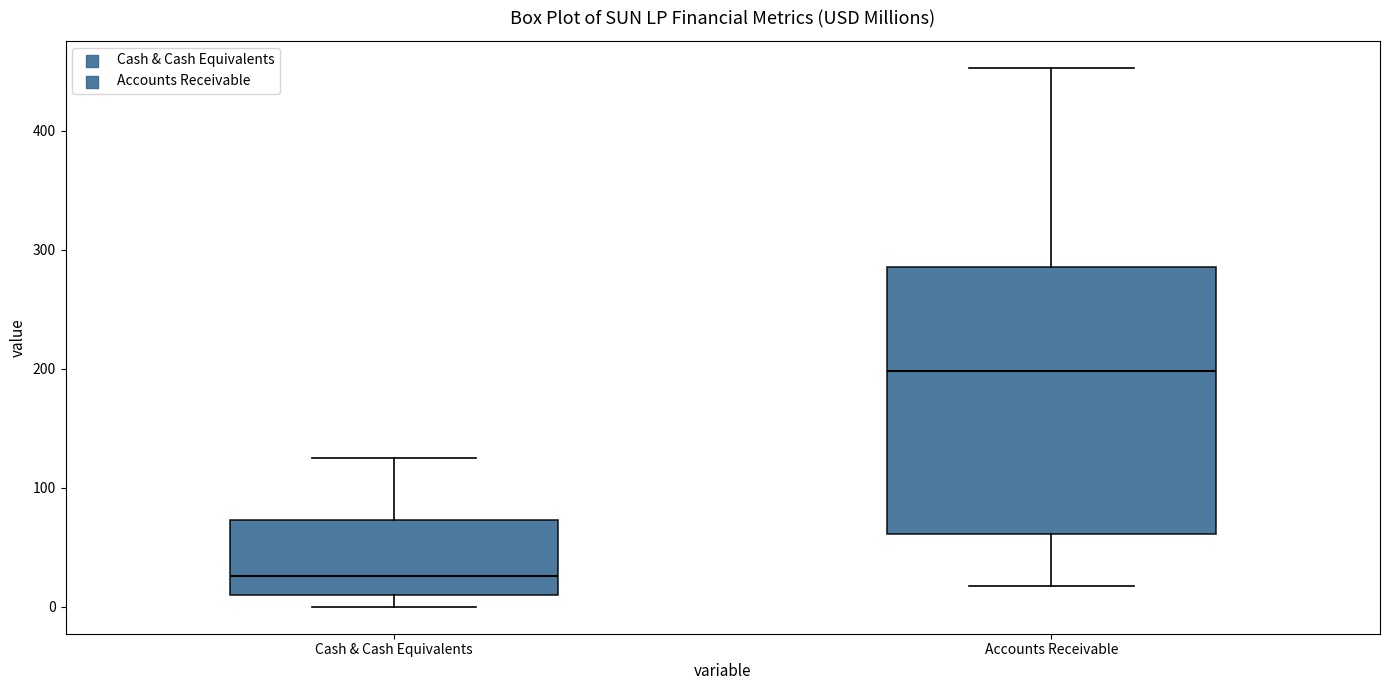

Which box is the tallest, from its lower edge to its upper edge?

Accounts Receivable